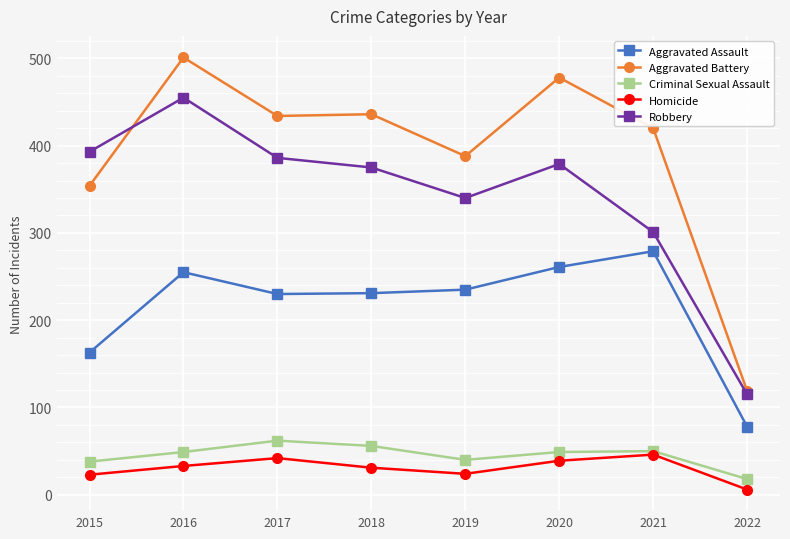

What is the highest value of the Criminal Sexual Assault series?

62